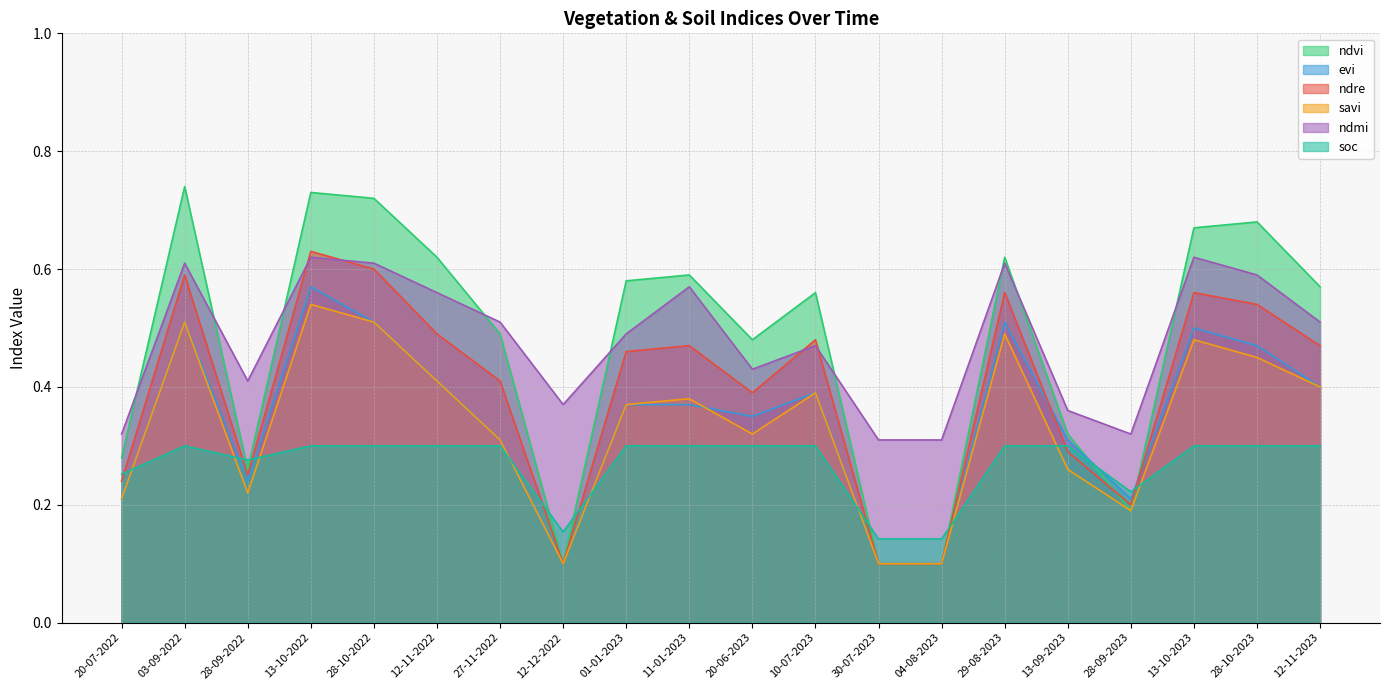

How many interior local peaks does the savi series have?

6